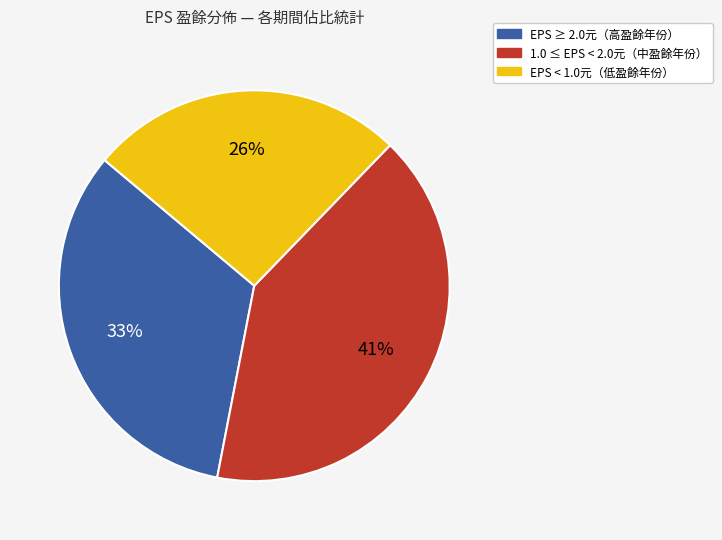

To the nearest percent, what is the difference between the largest and smallest slice percentages?

15%